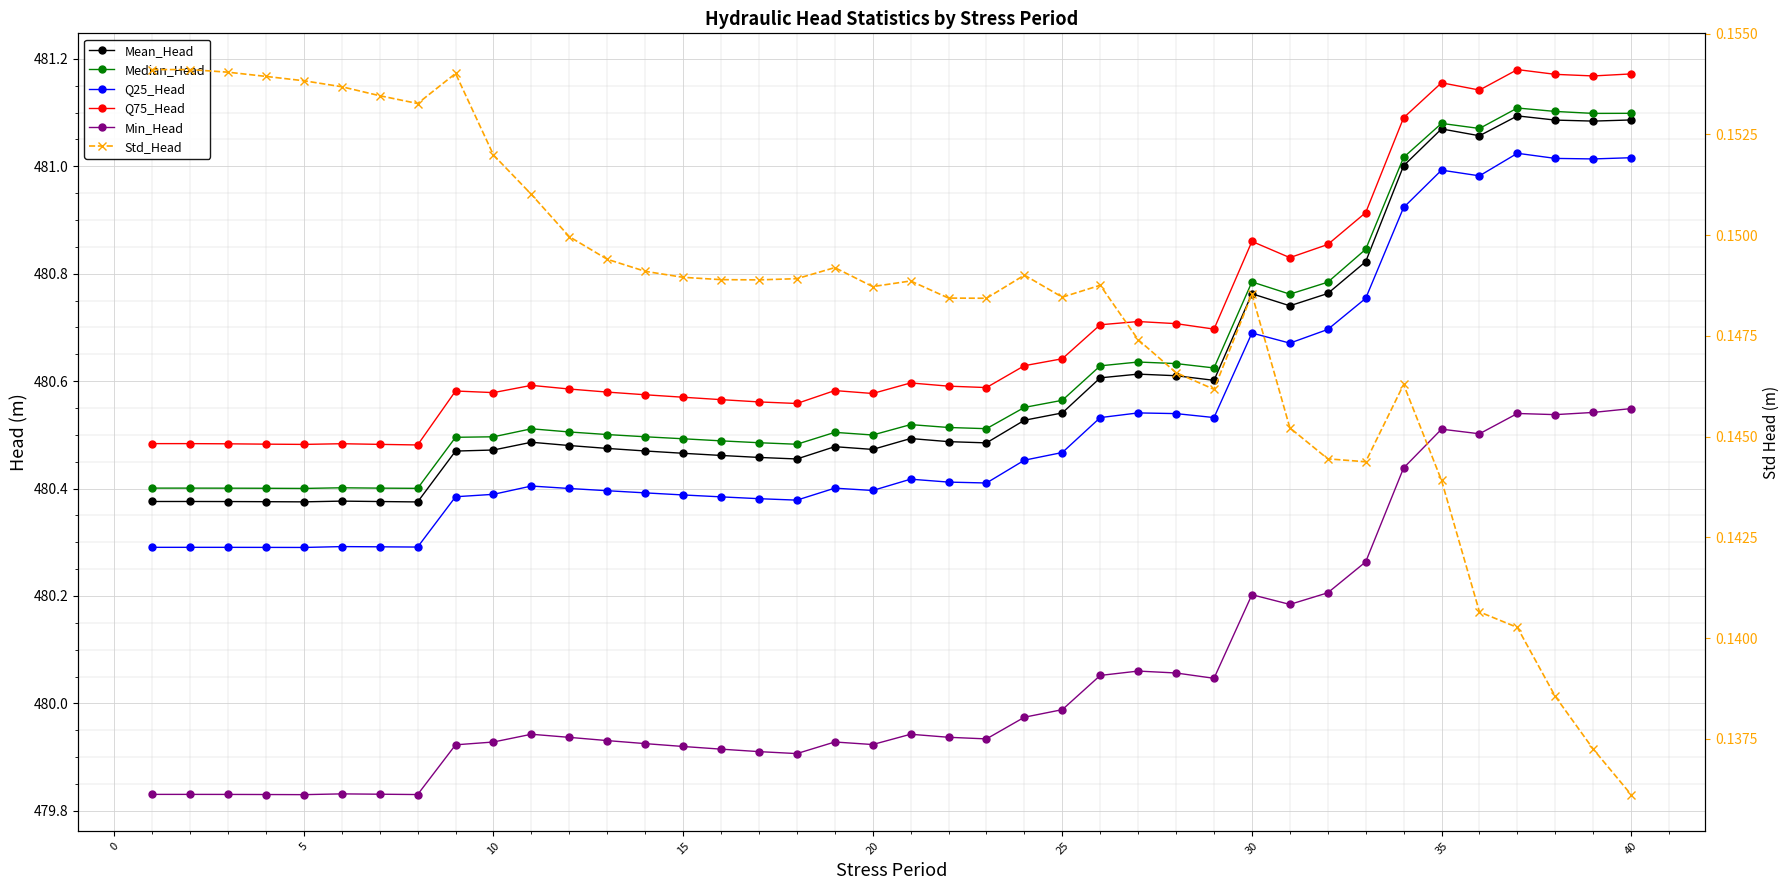

What is the lowest value of the Min_Head series?

479.8